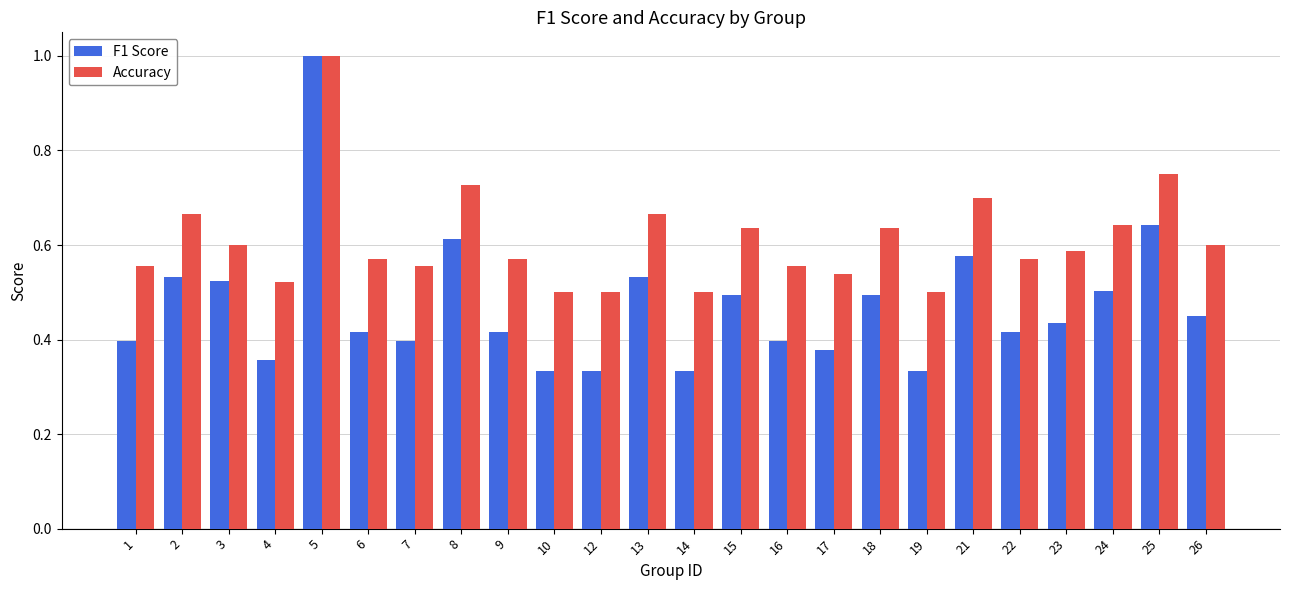

At which category is the sum across all series the highest?

5